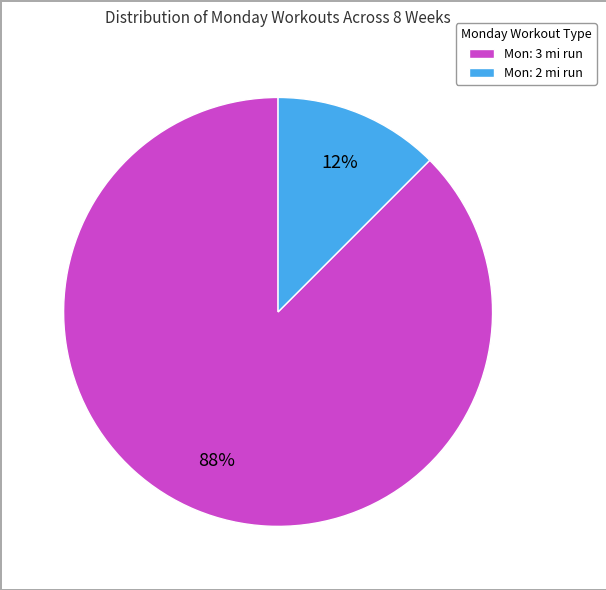

Is it true that Mon: 3 mi run is 80% of the pie?

False